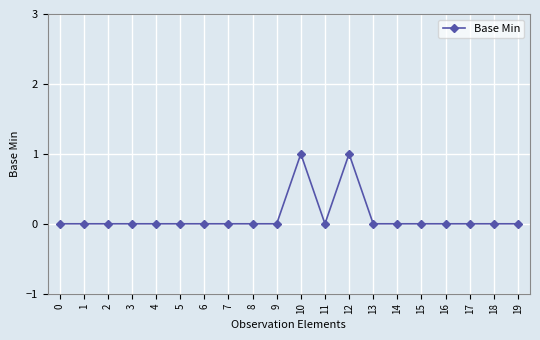

The chart shows a value of 0 at 3. True or false?

True